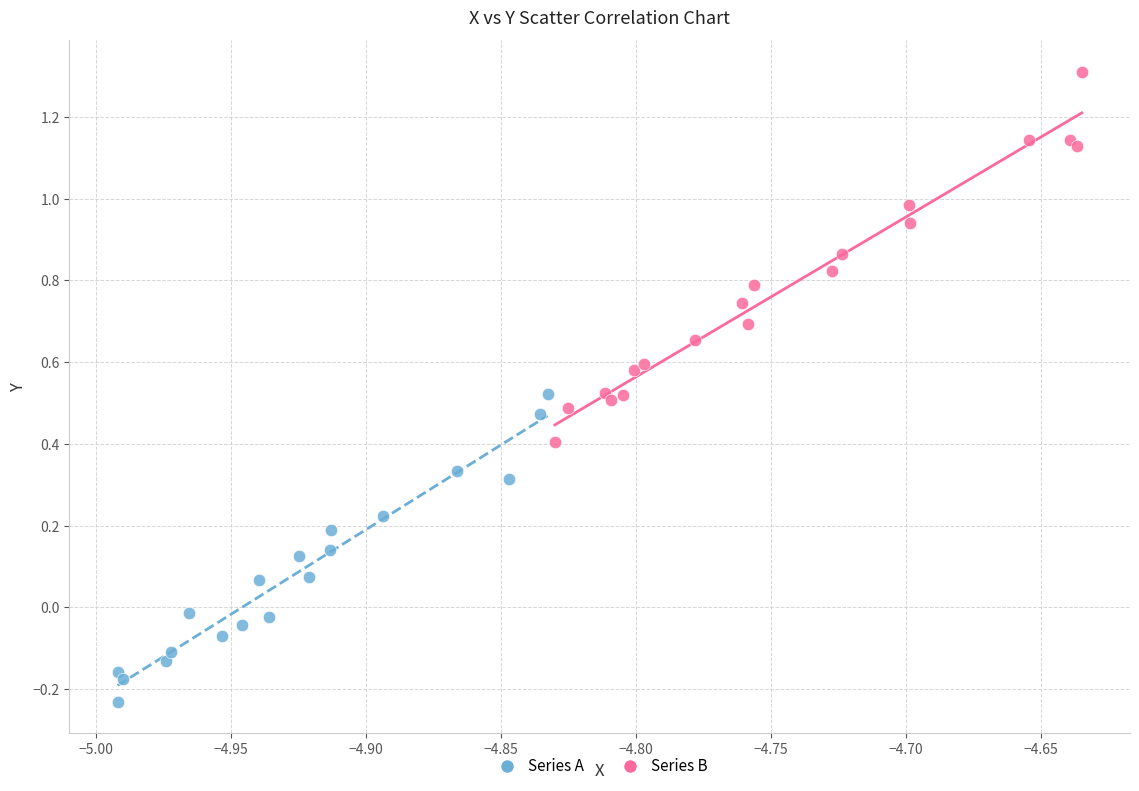

What are all the series names shown in the legend?

Series A, Series B